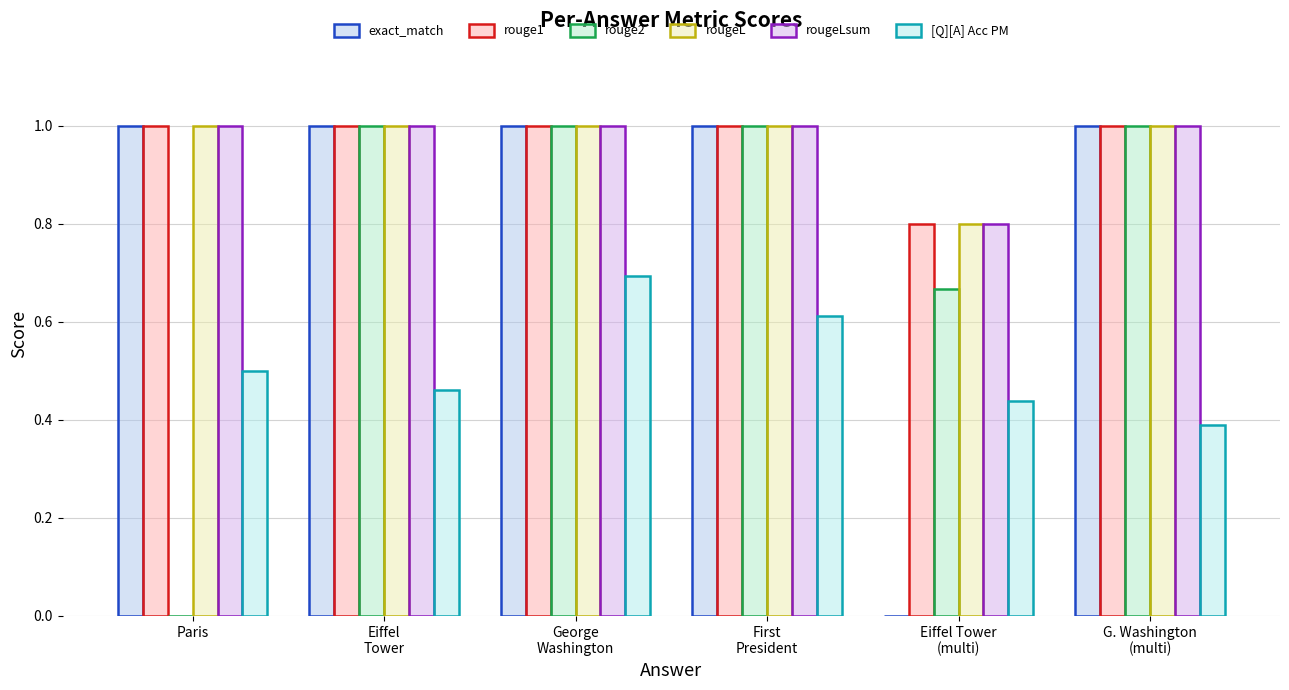

Which has a higher value, First
President or Eiffel
Tower?

First
President